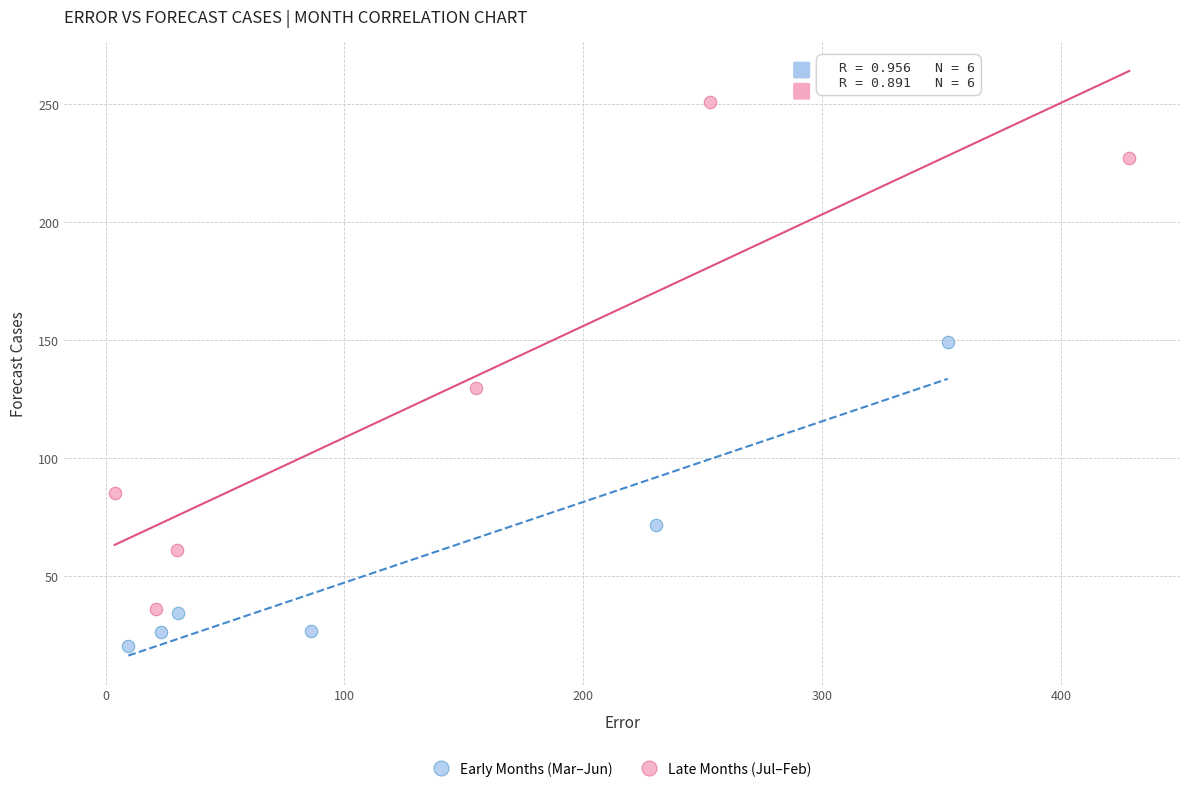

Which series contains the highest Y value?

Late Months (Jul–Feb)